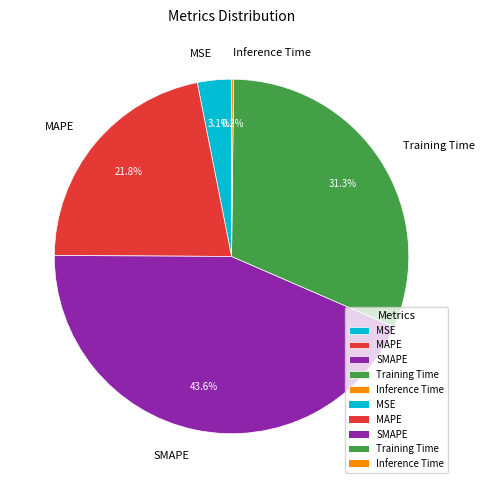

Does any single category account for the majority?

No